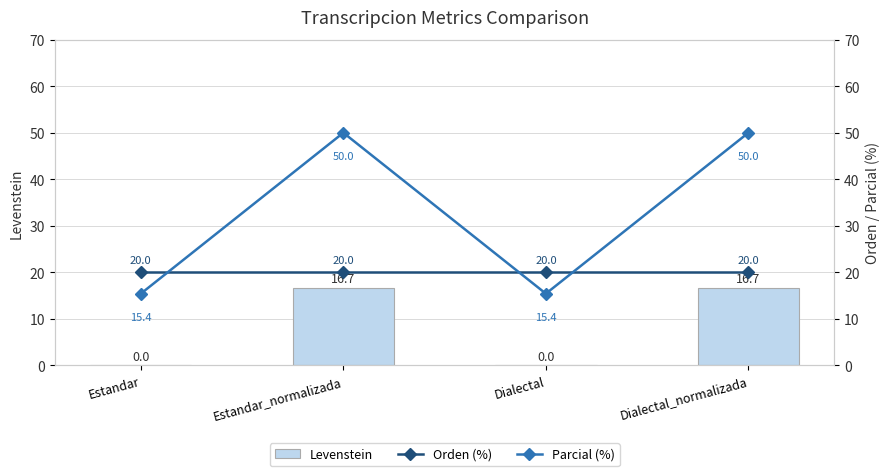

Reading left to right, what are all the values shown in this chart?

Levenstein: 0.0	16.7	0.0	16.7
Orden (%): 20.0	20.0	20.0	20.0
Parcial (%): 15.4	50.0	15.4	50.0